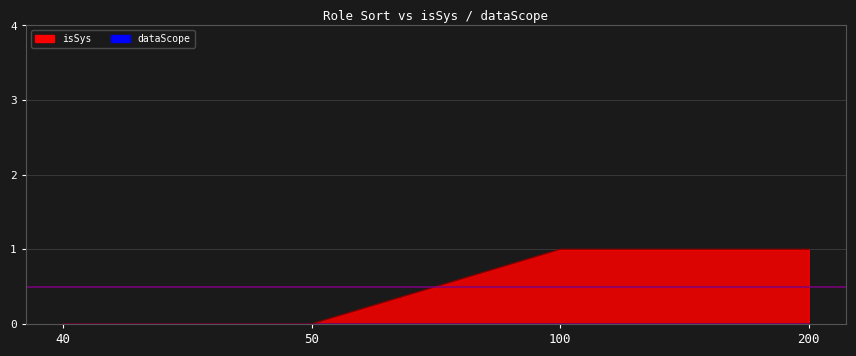

Reading left to right, extract all data points from this chart.

0	0	1	1